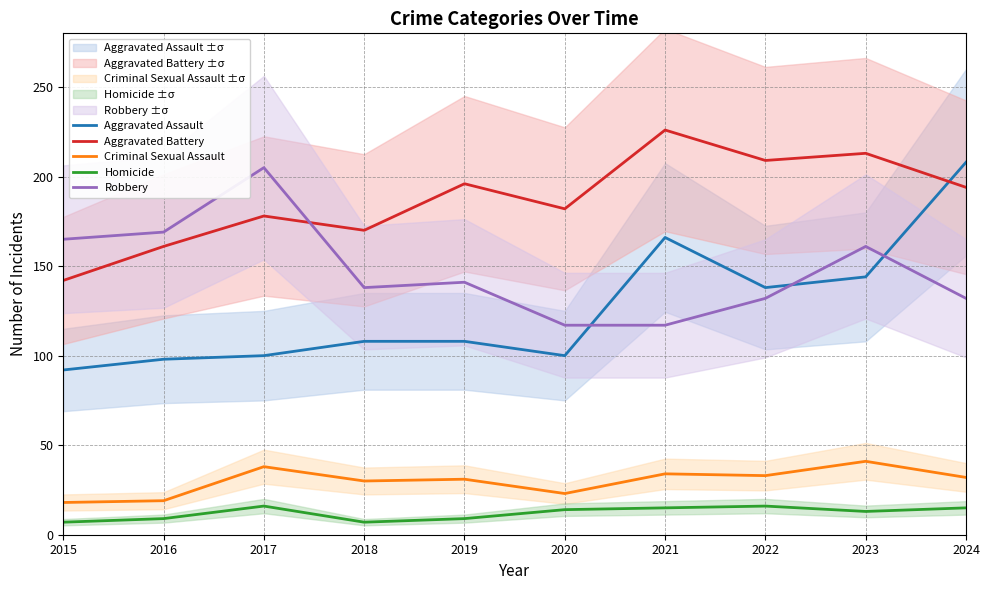

How many Homicide values are between 9 and 15?

6